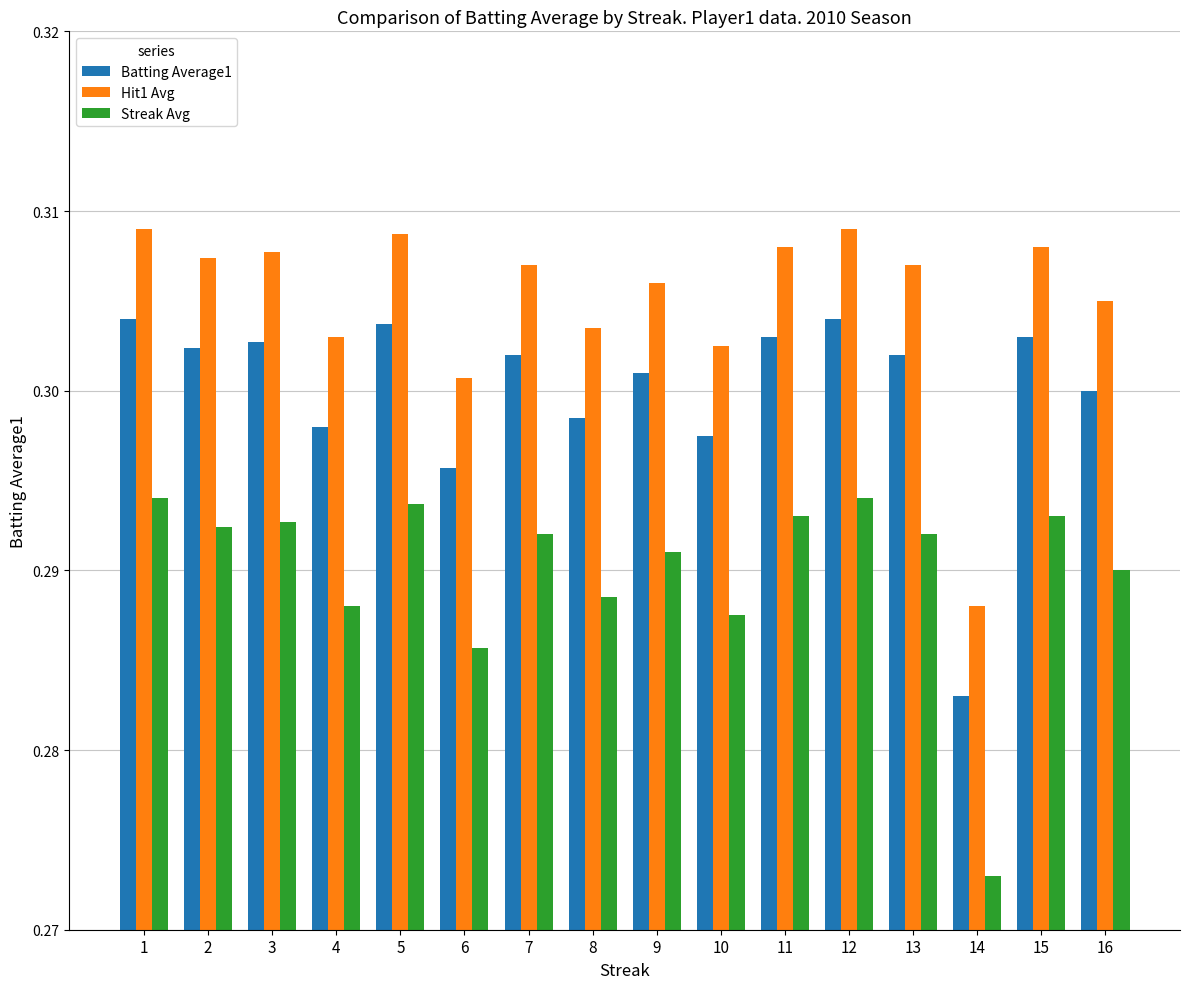

Which label corresponds to the smallest value in the chart?

14